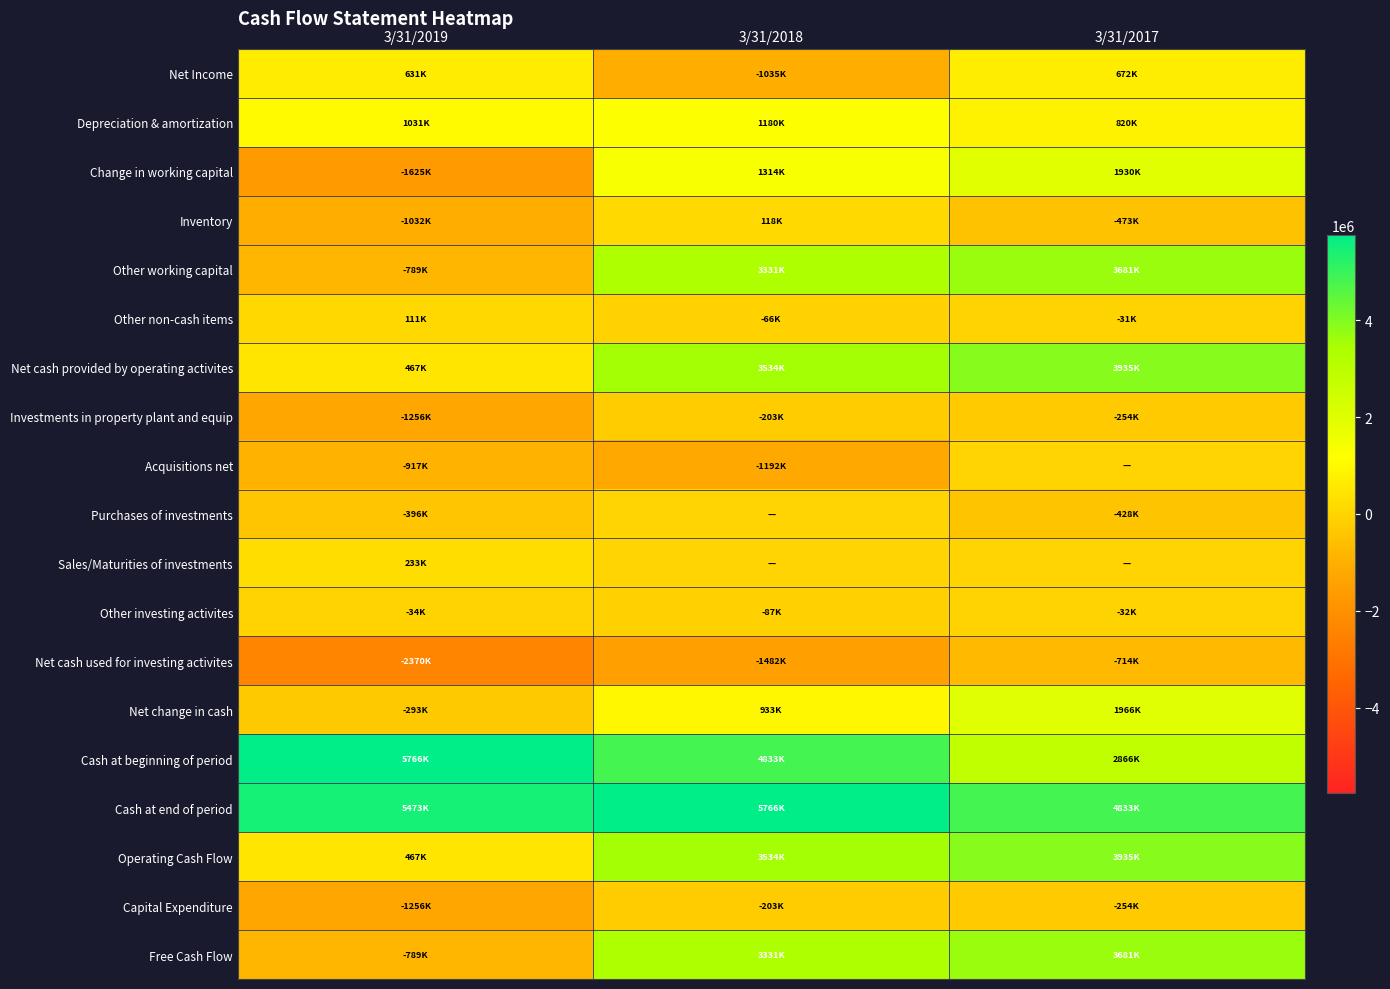

Which category has the highest value across all series?

3/31/2019